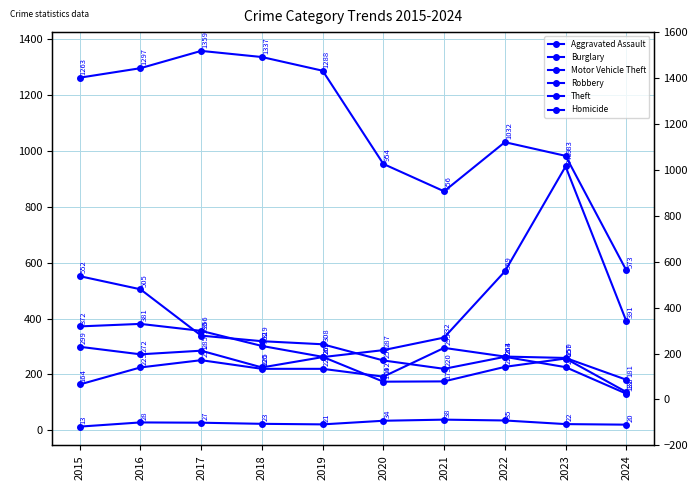

Reading left to right, what are all the values shown in this chart?

Aggravated Assault: 164	225	251	220	220	192	295	264	259	181
Burglary: 552	505	339	319	308	250	220	263	226	131
Motor Vehicle Theft: 299	272	285	225	262	287	332	569	945	391
Robbery: 372	381	356	302	263	174	175	227	257	137
Theft: 1263	1297	1359	1337	1288	954	856	1032	983	573
Homicide: 13	28	27	23	21	34	38	35	22	20